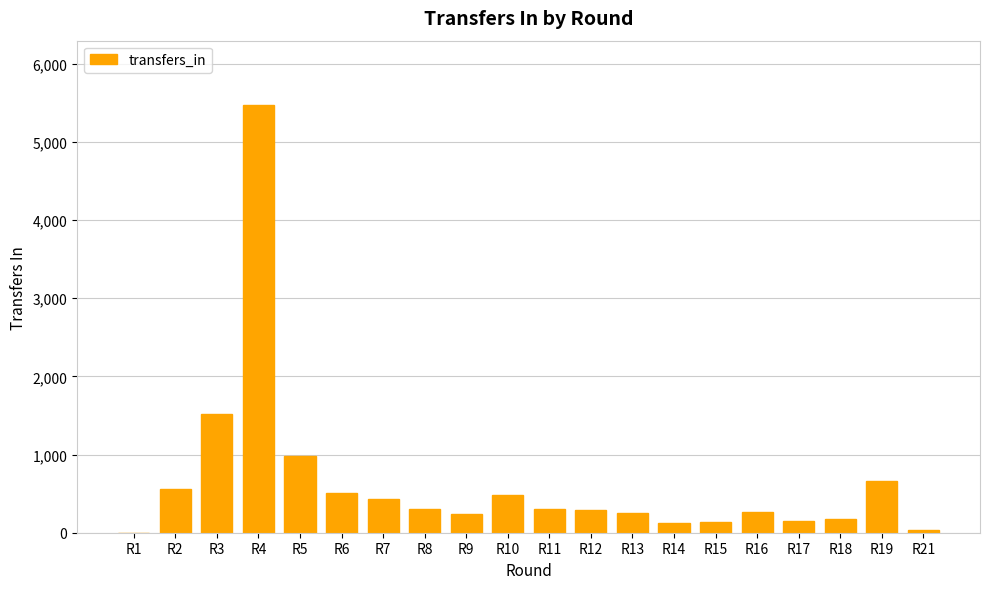

What is the greatest value displayed?

5475